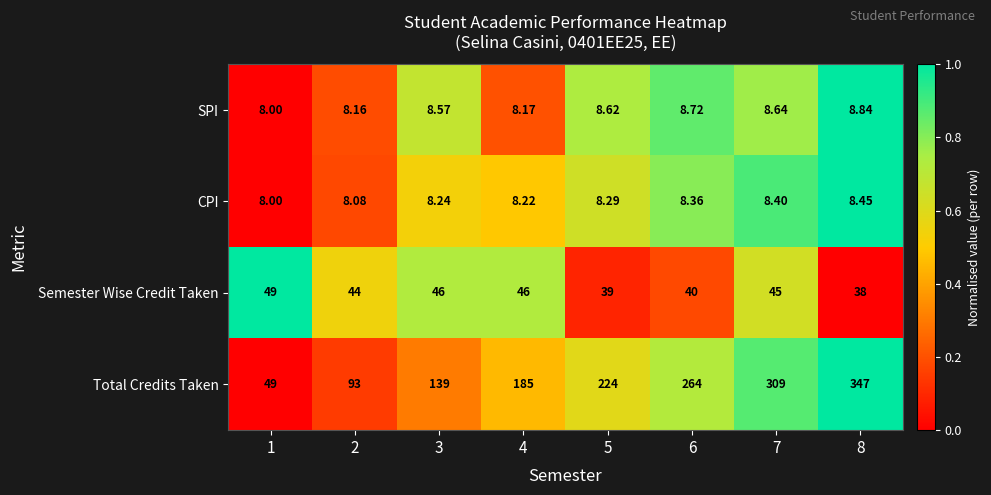

Which series has the widest spread of values?

Total Credits Taken